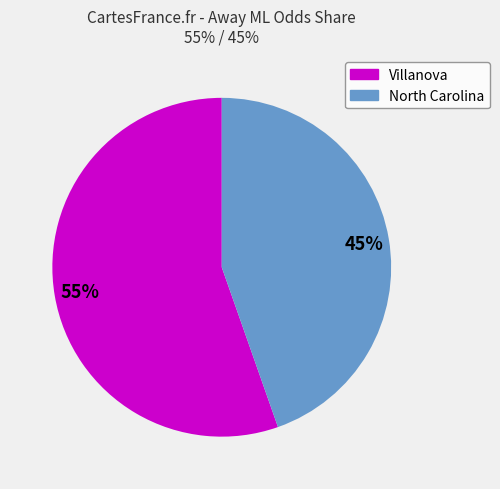

To the nearest percent, what portion does North Carolina represent?

45%